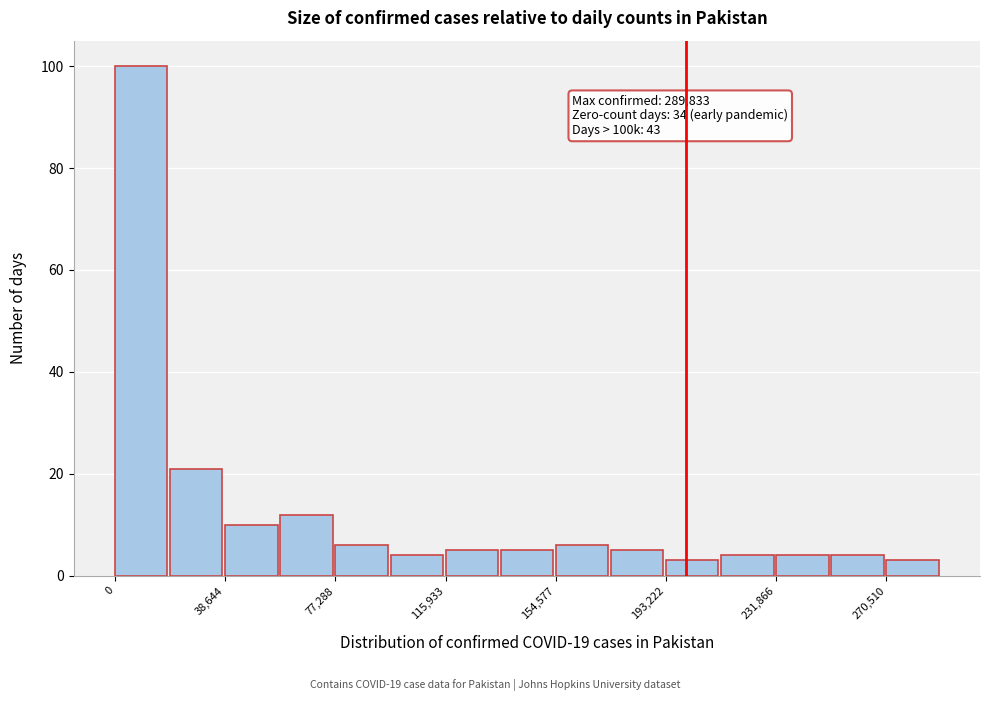

Around what value on the x-axis is the tallest bar? Give the approximate position of its centre, as read against the axis.

10000